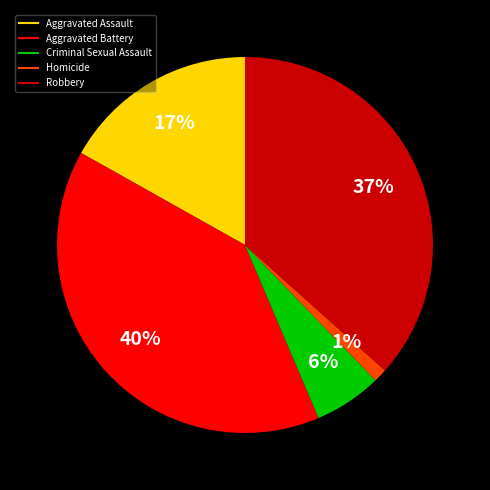

To the nearest percent, what is the difference between the Robbery and Aggravated Battery slice percentages?

3%